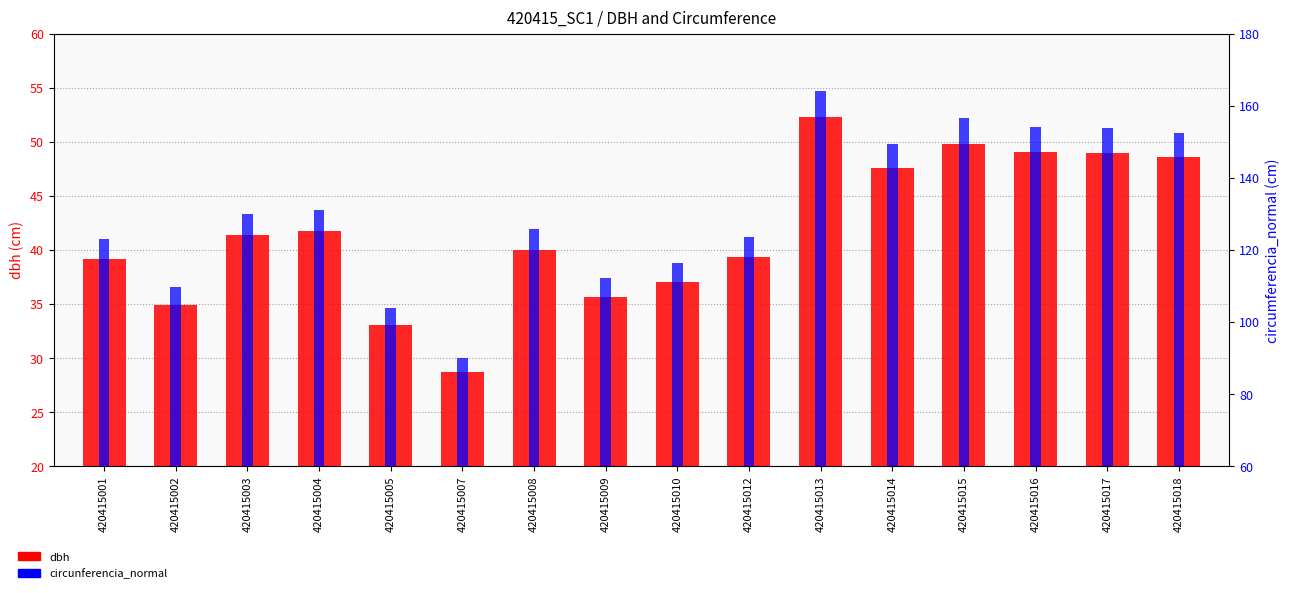

What is the highest value of the dbh series?

52.3